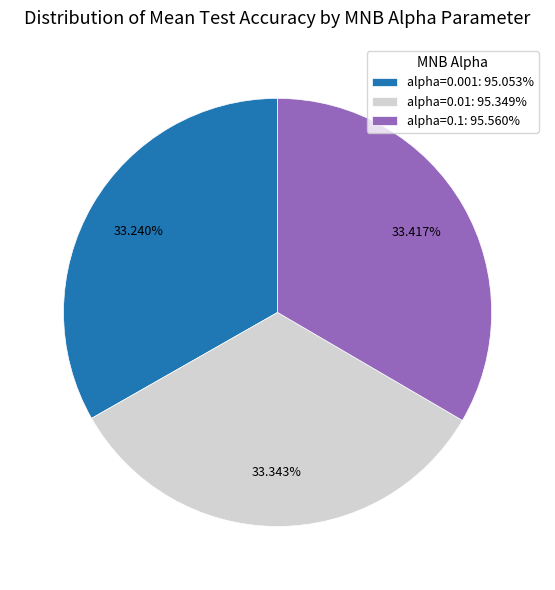

To the nearest percent, what is the difference between the alpha=0.1 and alpha=0.01 slice percentages?

0%